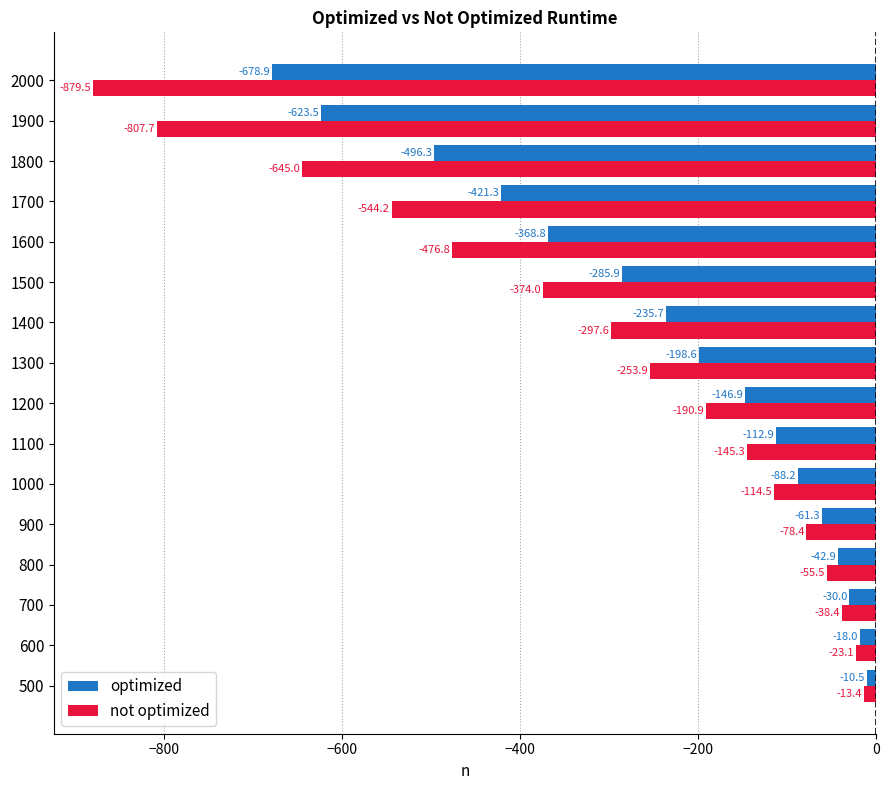

What is the total value across all series at 1000?

-202.7